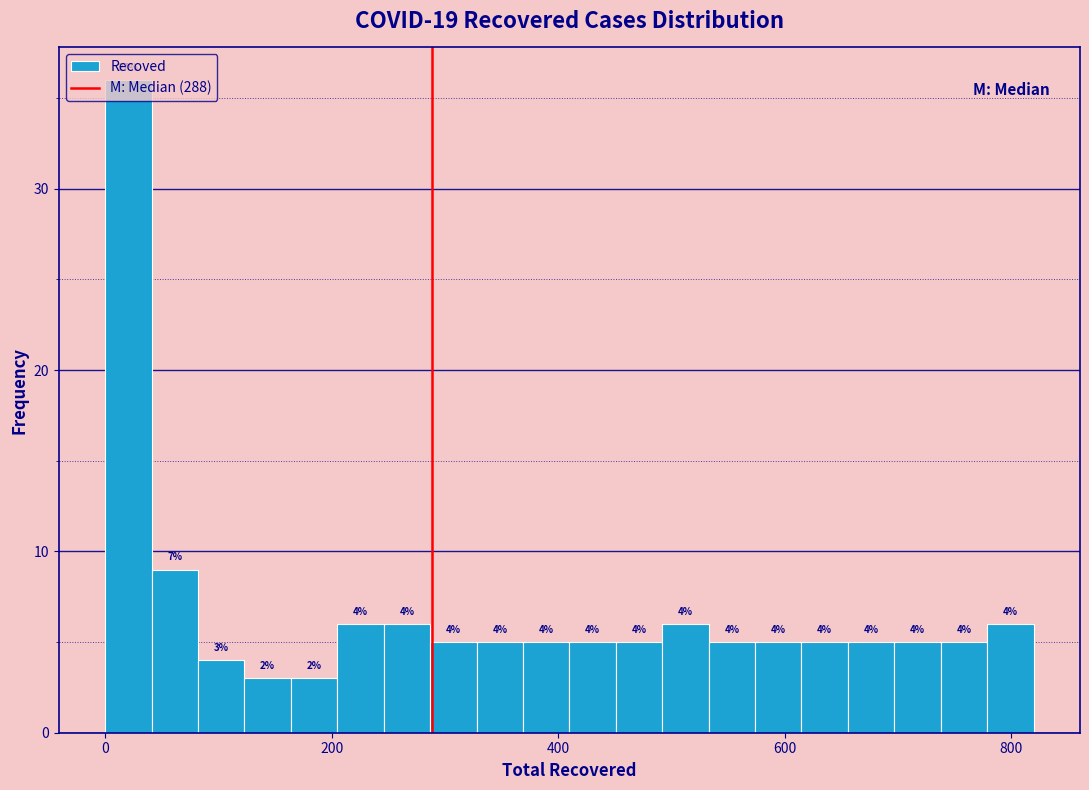

Read against the x-axis, roughly where is the centre of the tallest bar?

20